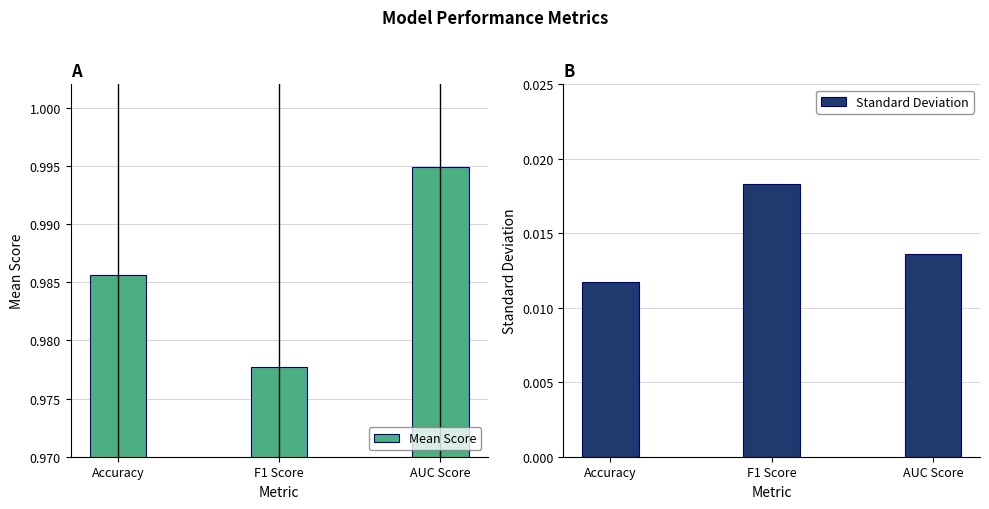

Reading left to right, transcribe all the data shown in this chart.

Mean Score: Accuracy=1.0	F1 Score=1.0	AUC Score=1.0
Standard Deviation: Accuracy=0.0	F1 Score=0.0	AUC Score=0.0